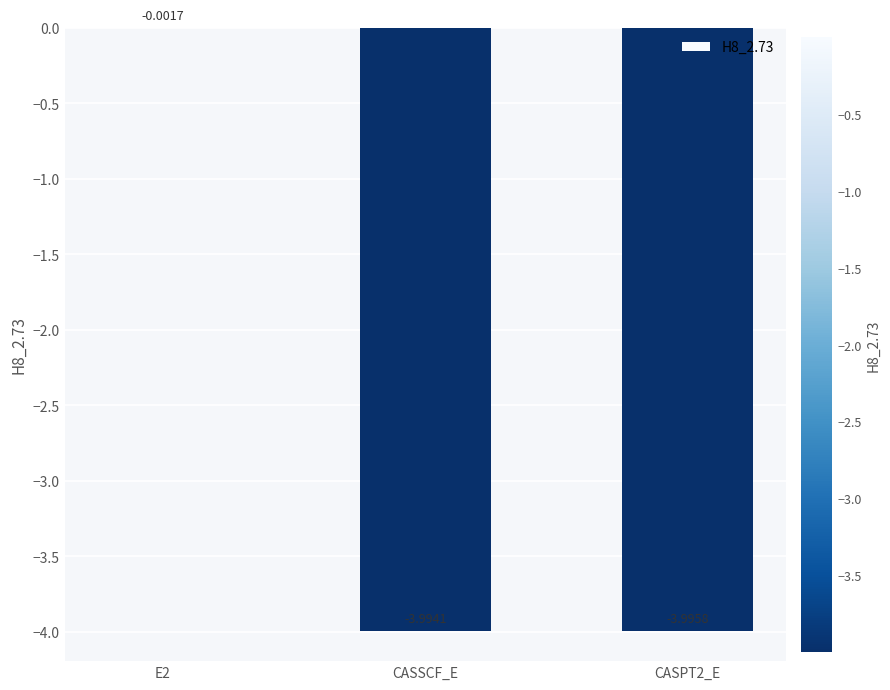

Where is the data nearest to the value -1?

E2